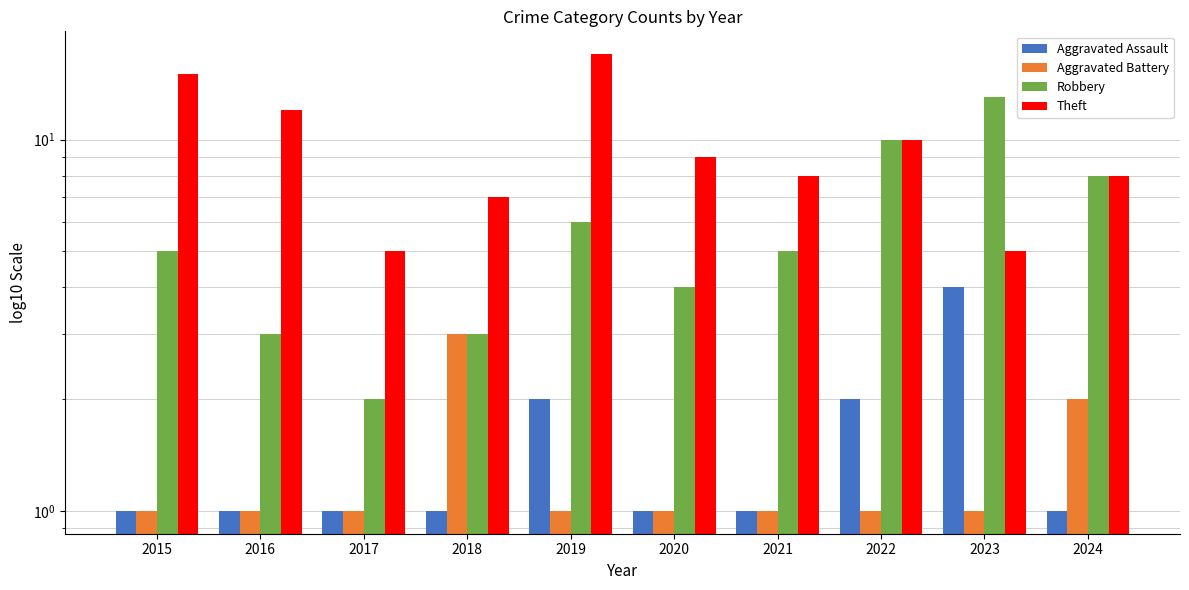

At which label is Theft closest to 11?

2016